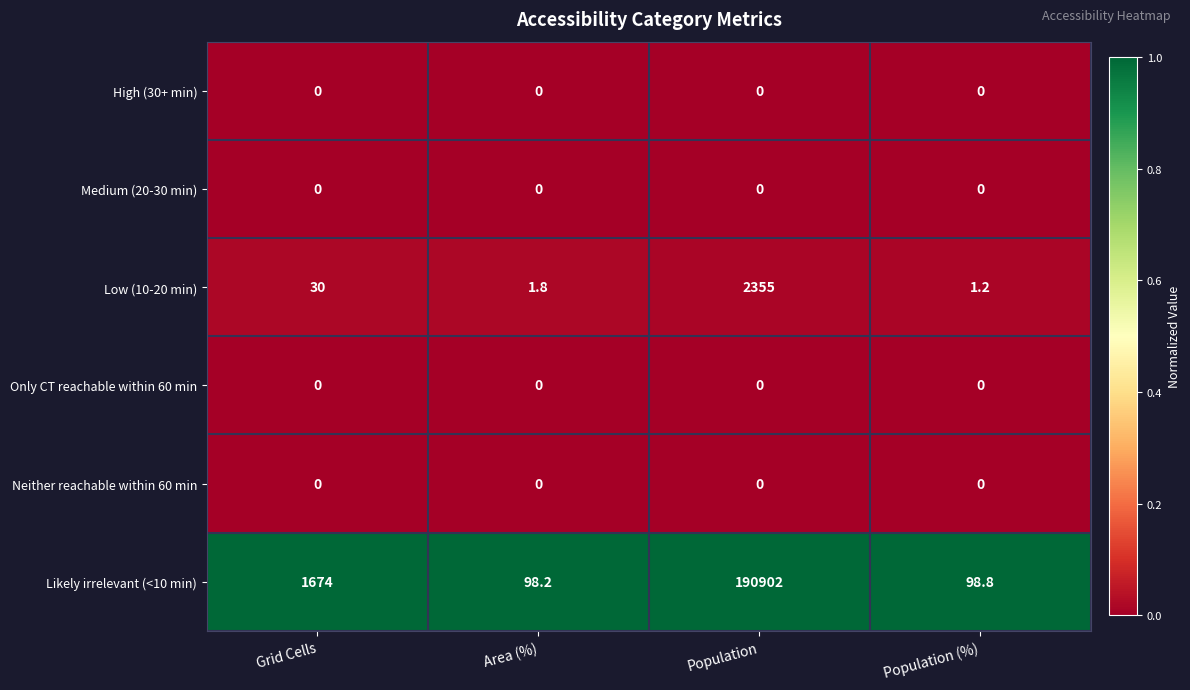

Reading left to right, list all the values displayed in this chart.

High (30+ min): 0.0	0.0	0.0	0.0
Medium (20-30 min): 0.0	0.0	0.0	0.0
Low (10-20 min): 30.0	1.8	2355.0	1.2
Only CT reachable within 60 min: 0.0	0.0	0.0	0.0
Neither reachable within 60 min: 0.0	0.0	0.0	0.0
Likely irrelevant (<10 min): 1674.0	98.2	190902.0	98.8